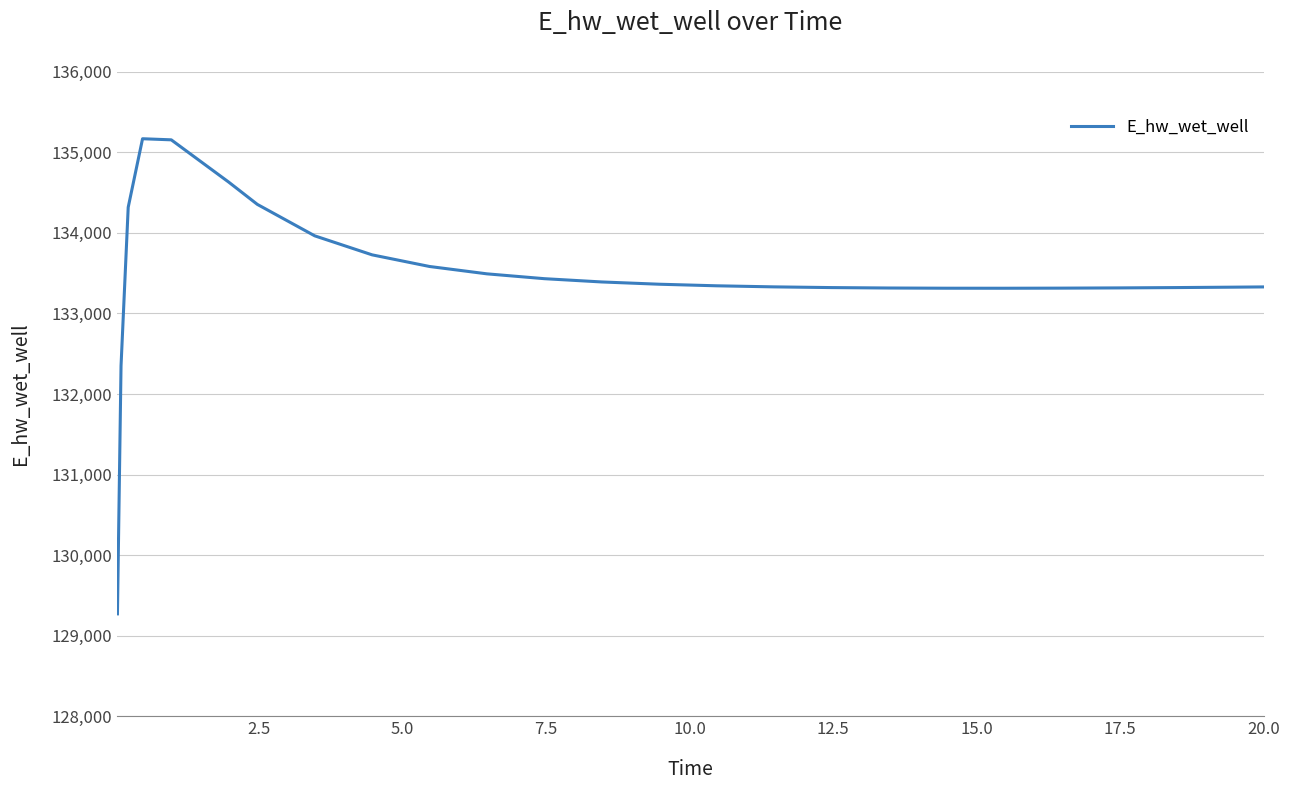

What is the maximum value shown in the chart?

135167.6